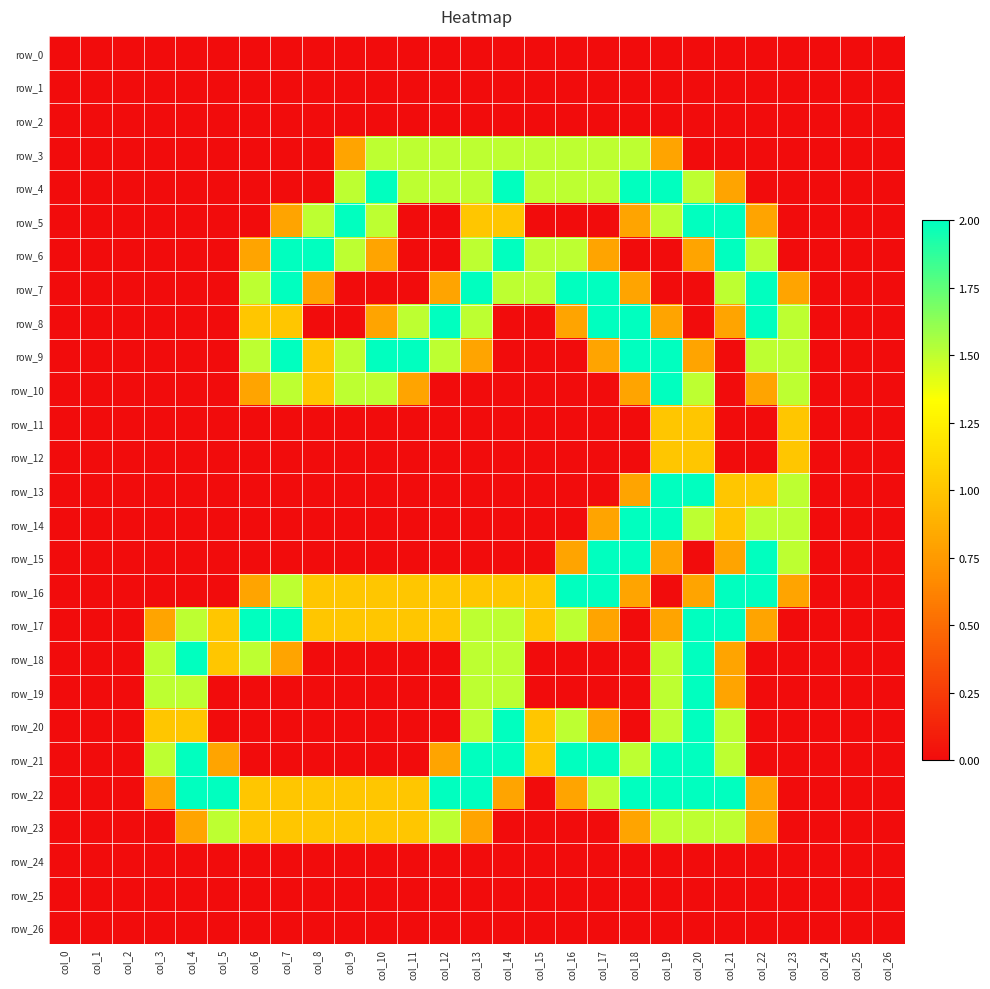

Reading left to right, extract all data points from this chart.

row_0: col_0=0.0	col_1=0.0	col_2=0.0	col_3=0.0	col_4=0.0	col_5=0.0	col_6=0.0	col_7=0.0	col_8=0.0	col_9=0.0	col_10=0.0	col_11=0.0	col_12=0.0	col_13=0.0	col_14=0.0	col_15=0.0	col_16=0.0	col_17=0.0	col_18=0.0	col_19=0.0	col_20=0.0	col_21=0.0	col_22=0.0	col_23=0.0	col_24=0.0	col_25=0.0	col_26=0.0
row_1: col_0=0.0	col_1=0.0	col_2=0.0	col_3=0.0	col_4=0.0	col_5=0.0	col_6=0.0	col_7=0.0	col_8=0.0	col_9=0.0	col_10=0.0	col_11=0.0	col_12=0.0	col_13=0.0	col_14=0.0	col_15=0.0	col_16=0.0	col_17=0.0	col_18=0.0	col_19=0.0	col_20=0.0	col_21=0.0	col_22=0.0	col_23=0.0	col_24=0.0	col_25=0.0	col_26=0.0
row_2: col_0=0.0	col_1=0.0	col_2=0.0	col_3=0.0	col_4=0.0	col_5=0.0	col_6=0.0	col_7=0.0	col_8=0.0	col_9=0.0	col_10=0.0	col_11=0.0	col_12=0.0	col_13=0.0	col_14=0.0	col_15=0.0	col_16=0.0	col_17=0.0	col_18=0.0	col_19=0.0	col_20=0.0	col_21=0.0	col_22=0.0	col_23=0.0	col_24=0.0	col_25=0.0	col_26=0.0
row_3: col_0=0.0	col_1=0.0	col_2=0.0	col_3=0.0	col_4=0.0	col_5=0.0	col_6=0.0	col_7=0.0	col_8=0.0	col_9=0.8	col_10=1.5	col_11=1.5	col_12=1.5	col_13=1.5	col_14=1.5	col_15=1.5	col_16=1.5	col_17=1.5	col_18=1.5	col_19=0.8	col_20=0.0	col_21=0.0	col_22=0.0	col_23=0.0	col_24=0.0	col_25=0.0	col_26=0.0
row_4: col_0=0.0	col_1=0.0	col_2=0.0	col_3=0.0	col_4=0.0	col_5=0.0	col_6=0.0	col_7=0.0	col_8=0.0	col_9=1.5	col_10=2.0	col_11=1.5	col_12=1.5	col_13=1.5	col_14=2.0	col_15=1.5	col_16=1.5	col_17=1.5	col_18=2.0	col_19=2.0	col_20=1.5	col_21=0.8	col_22=0.0	col_23=0.0	col_24=0.0	col_25=0.0	col_26=0.0
row_5: col_0=0.0	col_1=0.0	col_2=0.0	col_3=0.0	col_4=0.0	col_5=0.0	col_6=0.0	col_7=0.8	col_8=1.5	col_9=2.0	col_10=1.5	col_11=0.0	col_12=0.0	col_13=1.0	col_14=1.0	col_15=0.0	col_16=0.0	col_17=0.0	col_18=0.8	col_19=1.5	col_20=2.0	col_21=2.0	col_22=0.8	col_23=0.0	col_24=0.0	col_25=0.0	col_26=0.0
row_6: col_0=0.0	col_1=0.0	col_2=0.0	col_3=0.0	col_4=0.0	col_5=0.0	col_6=0.8	col_7=2.0	col_8=2.0	col_9=1.5	col_10=0.8	col_11=0.0	col_12=0.0	col_13=1.5	col_14=2.0	col_15=1.5	col_16=1.5	col_17=0.8	col_18=0.0	col_19=0.0	col_20=0.8	col_21=2.0	col_22=1.5	col_23=0.0	col_24=0.0	col_25=0.0	col_26=0.0
row_7: col_0=0.0	col_1=0.0	col_2=0.0	col_3=0.0	col_4=0.0	col_5=0.0	col_6=1.5	col_7=2.0	col_8=0.8	col_9=0.0	col_10=0.0	col_11=0.0	col_12=0.8	col_13=2.0	col_14=1.5	col_15=1.5	col_16=2.0	col_17=2.0	col_18=0.8	col_19=0.0	col_20=0.0	col_21=1.5	col_22=2.0	col_23=0.8	col_24=0.0	col_25=0.0	col_26=0.0
row_8: col_0=0.0	col_1=0.0	col_2=0.0	col_3=0.0	col_4=0.0	col_5=0.0	col_6=1.0	col_7=1.0	col_8=0.0	col_9=0.0	col_10=0.8	col_11=1.5	col_12=2.0	col_13=1.5	col_14=0.0	col_15=0.0	col_16=0.8	col_17=2.0	col_18=2.0	col_19=0.8	col_20=0.0	col_21=0.8	col_22=2.0	col_23=1.5	col_24=0.0	col_25=0.0	col_26=0.0
row_9: col_0=0.0	col_1=0.0	col_2=0.0	col_3=0.0	col_4=0.0	col_5=0.0	col_6=1.5	col_7=2.0	col_8=1.0	col_9=1.5	col_10=2.0	col_11=2.0	col_12=1.5	col_13=0.8	col_14=0.0	col_15=0.0	col_16=0.0	col_17=0.8	col_18=2.0	col_19=2.0	col_20=0.8	col_21=0.0	col_22=1.5	col_23=1.5	col_24=0.0	col_25=0.0	col_26=0.0
row_10: col_0=0.0	col_1=0.0	col_2=0.0	col_3=0.0	col_4=0.0	col_5=0.0	col_6=0.8	col_7=1.5	col_8=1.0	col_9=1.5	col_10=1.5	col_11=0.8	col_12=0.0	col_13=0.0	col_14=0.0	col_15=0.0	col_16=0.0	col_17=0.0	col_18=0.8	col_19=2.0	col_20=1.5	col_21=0.0	col_22=0.8	col_23=1.5	col_24=0.0	col_25=0.0	col_26=0.0
row_11: col_0=0.0	col_1=0.0	col_2=0.0	col_3=0.0	col_4=0.0	col_5=0.0	col_6=0.0	col_7=0.0	col_8=0.0	col_9=0.0	col_10=0.0	col_11=0.0	col_12=0.0	col_13=0.0	col_14=0.0	col_15=0.0	col_16=0.0	col_17=0.0	col_18=0.0	col_19=1.0	col_20=1.0	col_21=0.0	col_22=0.0	col_23=1.0	col_24=0.0	col_25=0.0	col_26=0.0
row_12: col_0=0.0	col_1=0.0	col_2=0.0	col_3=0.0	col_4=0.0	col_5=0.0	col_6=0.0	col_7=0.0	col_8=0.0	col_9=0.0	col_10=0.0	col_11=0.0	col_12=0.0	col_13=0.0	col_14=0.0	col_15=0.0	col_16=0.0	col_17=0.0	col_18=0.0	col_19=1.0	col_20=1.0	col_21=0.0	col_22=0.0	col_23=1.0	col_24=0.0	col_25=0.0	col_26=0.0
row_13: col_0=0.0	col_1=0.0	col_2=0.0	col_3=0.0	col_4=0.0	col_5=0.0	col_6=0.0	col_7=0.0	col_8=0.0	col_9=0.0	col_10=0.0	col_11=0.0	col_12=0.0	col_13=0.0	col_14=0.0	col_15=0.0	col_16=0.0	col_17=0.0	col_18=0.8	col_19=2.0	col_20=2.0	col_21=1.0	col_22=1.0	col_23=1.5	col_24=0.0	col_25=0.0	col_26=0.0
row_14: col_0=0.0	col_1=0.0	col_2=0.0	col_3=0.0	col_4=0.0	col_5=0.0	col_6=0.0	col_7=0.0	col_8=0.0	col_9=0.0	col_10=0.0	col_11=0.0	col_12=0.0	col_13=0.0	col_14=0.0	col_15=0.0	col_16=0.0	col_17=0.8	col_18=2.0	col_19=2.0	col_20=1.5	col_21=1.0	col_22=1.5	col_23=1.5	col_24=0.0	col_25=0.0	col_26=0.0
row_15: col_0=0.0	col_1=0.0	col_2=0.0	col_3=0.0	col_4=0.0	col_5=0.0	col_6=0.0	col_7=0.0	col_8=0.0	col_9=0.0	col_10=0.0	col_11=0.0	col_12=0.0	col_13=0.0	col_14=0.0	col_15=0.0	col_16=0.8	col_17=2.0	col_18=2.0	col_19=0.8	col_20=0.0	col_21=0.8	col_22=2.0	col_23=1.5	col_24=0.0	col_25=0.0	col_26=0.0
row_16: col_0=0.0	col_1=0.0	col_2=0.0	col_3=0.0	col_4=0.0	col_5=0.0	col_6=0.8	col_7=1.5	col_8=1.0	col_9=1.0	col_10=1.0	col_11=1.0	col_12=1.0	col_13=1.0	col_14=1.0	col_15=1.0	col_16=2.0	col_17=2.0	col_18=0.8	col_19=0.0	col_20=0.8	col_21=2.0	col_22=2.0	col_23=0.8	col_24=0.0	col_25=0.0	col_26=0.0
row_17: col_0=0.0	col_1=0.0	col_2=0.0	col_3=0.8	col_4=1.5	col_5=1.0	col_6=2.0	col_7=2.0	col_8=1.0	col_9=1.0	col_10=1.0	col_11=1.0	col_12=1.0	col_13=1.5	col_14=1.5	col_15=1.0	col_16=1.5	col_17=0.8	col_18=0.0	col_19=0.8	col_20=2.0	col_21=2.0	col_22=0.8	col_23=0.0	col_24=0.0	col_25=0.0	col_26=0.0
row_18: col_0=0.0	col_1=0.0	col_2=0.0	col_3=1.5	col_4=2.0	col_5=1.0	col_6=1.5	col_7=0.8	col_8=0.0	col_9=0.0	col_10=0.0	col_11=0.0	col_12=0.0	col_13=1.5	col_14=1.5	col_15=0.0	col_16=0.0	col_17=0.0	col_18=0.0	col_19=1.5	col_20=2.0	col_21=0.8	col_22=0.0	col_23=0.0	col_24=0.0	col_25=0.0	col_26=0.0
row_19: col_0=0.0	col_1=0.0	col_2=0.0	col_3=1.5	col_4=1.5	col_5=0.0	col_6=0.0	col_7=0.0	col_8=0.0	col_9=0.0	col_10=0.0	col_11=0.0	col_12=0.0	col_13=1.5	col_14=1.5	col_15=0.0	col_16=0.0	col_17=0.0	col_18=0.0	col_19=1.5	col_20=2.0	col_21=0.8	col_22=0.0	col_23=0.0	col_24=0.0	col_25=0.0	col_26=0.0
row_20: col_0=0.0	col_1=0.0	col_2=0.0	col_3=1.0	col_4=1.0	col_5=0.0	col_6=0.0	col_7=0.0	col_8=0.0	col_9=0.0	col_10=0.0	col_11=0.0	col_12=0.0	col_13=1.5	col_14=2.0	col_15=1.0	col_16=1.5	col_17=0.8	col_18=0.0	col_19=1.5	col_20=2.0	col_21=1.5	col_22=0.0	col_23=0.0	col_24=0.0	col_25=0.0	col_26=0.0
row_21: col_0=0.0	col_1=0.0	col_2=0.0	col_3=1.5	col_4=2.0	col_5=0.8	col_6=0.0	col_7=0.0	col_8=0.0	col_9=0.0	col_10=0.0	col_11=0.0	col_12=0.8	col_13=2.0	col_14=2.0	col_15=1.0	col_16=2.0	col_17=2.0	col_18=1.5	col_19=2.0	col_20=2.0	col_21=1.5	col_22=0.0	col_23=0.0	col_24=0.0	col_25=0.0	col_26=0.0
row_22: col_0=0.0	col_1=0.0	col_2=0.0	col_3=0.8	col_4=2.0	col_5=2.0	col_6=1.0	col_7=1.0	col_8=1.0	col_9=1.0	col_10=1.0	col_11=1.0	col_12=2.0	col_13=2.0	col_14=0.8	col_15=0.0	col_16=0.8	col_17=1.5	col_18=2.0	col_19=2.0	col_20=2.0	col_21=2.0	col_22=0.8	col_23=0.0	col_24=0.0	col_25=0.0	col_26=0.0
row_23: col_0=0.0	col_1=0.0	col_2=0.0	col_3=0.0	col_4=0.8	col_5=1.5	col_6=1.0	col_7=1.0	col_8=1.0	col_9=1.0	col_10=1.0	col_11=1.0	col_12=1.5	col_13=0.8	col_14=0.0	col_15=0.0	col_16=0.0	col_17=0.0	col_18=0.8	col_19=1.5	col_20=1.5	col_21=1.5	col_22=0.8	col_23=0.0	col_24=0.0	col_25=0.0	col_26=0.0
row_24: col_0=0.0	col_1=0.0	col_2=0.0	col_3=0.0	col_4=0.0	col_5=0.0	col_6=0.0	col_7=0.0	col_8=0.0	col_9=0.0	col_10=0.0	col_11=0.0	col_12=0.0	col_13=0.0	col_14=0.0	col_15=0.0	col_16=0.0	col_17=0.0	col_18=0.0	col_19=0.0	col_20=0.0	col_21=0.0	col_22=0.0	col_23=0.0	col_24=0.0	col_25=0.0	col_26=0.0
row_25: col_0=0.0	col_1=0.0	col_2=0.0	col_3=0.0	col_4=0.0	col_5=0.0	col_6=0.0	col_7=0.0	col_8=0.0	col_9=0.0	col_10=0.0	col_11=0.0	col_12=0.0	col_13=0.0	col_14=0.0	col_15=0.0	col_16=0.0	col_17=0.0	col_18=0.0	col_19=0.0	col_20=0.0	col_21=0.0	col_22=0.0	col_23=0.0	col_24=0.0	col_25=0.0	col_26=0.0
row_26: col_0=0.0	col_1=0.0	col_2=0.0	col_3=0.0	col_4=0.0	col_5=0.0	col_6=0.0	col_7=0.0	col_8=0.0	col_9=0.0	col_10=0.0	col_11=0.0	col_12=0.0	col_13=0.0	col_14=0.0	col_15=0.0	col_16=0.0	col_17=0.0	col_18=0.0	col_19=0.0	col_20=0.0	col_21=0.0	col_22=0.0	col_23=0.0	col_24=0.0	col_25=0.0	col_26=0.0